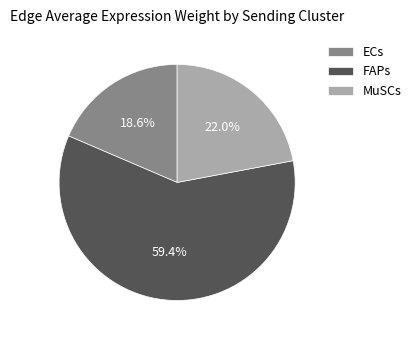

What percentage is the FAPs slice, to the nearest percent?

59%